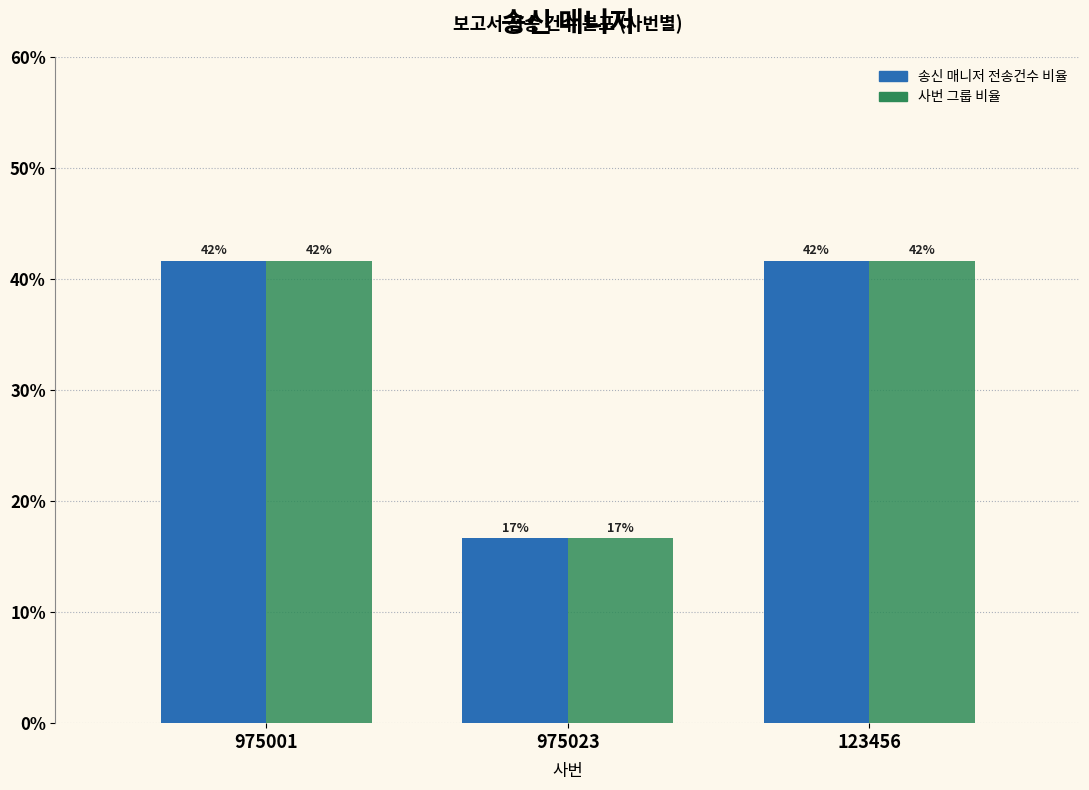

How many bars are there in each group?

2